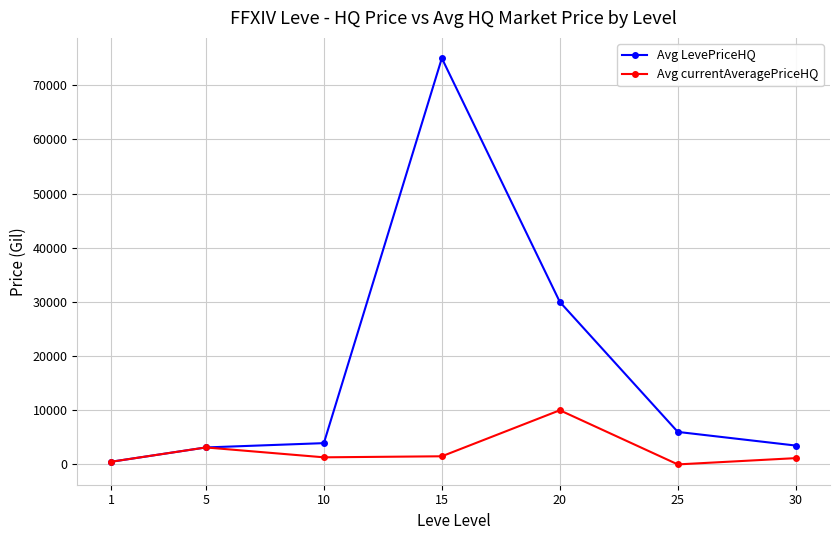

Rank the series by their average value, from highest to lowest.

Avg LevePriceHQ, Avg currentAveragePriceHQ